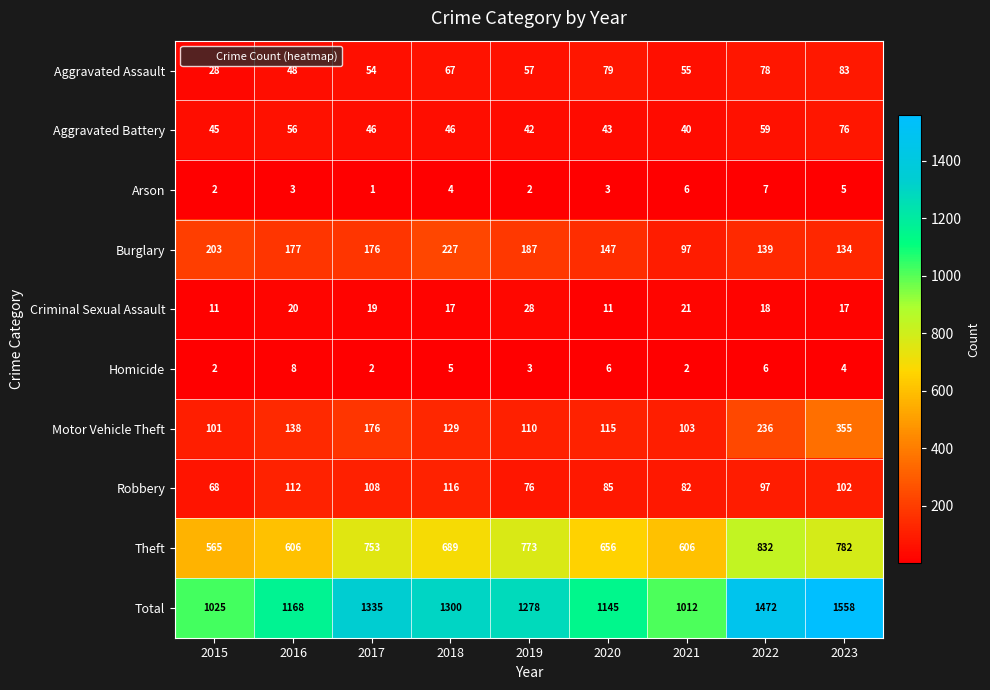

What is the total value across all series at 2019?

2556